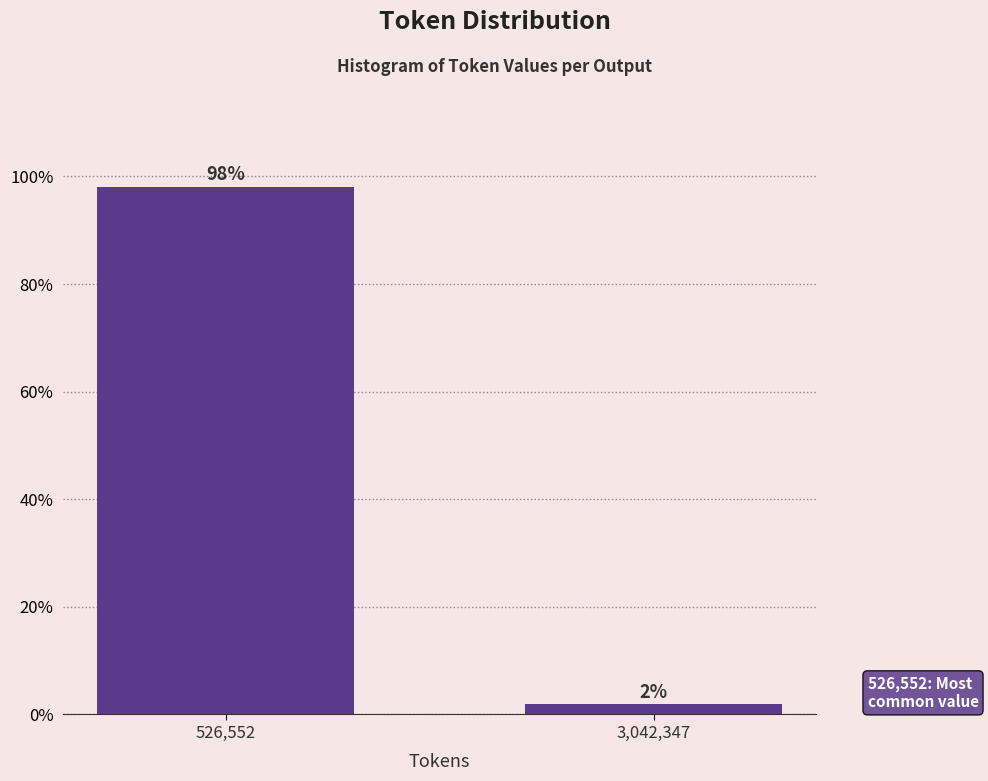

List the labels in order of value, largest first.

526,552, 3,042,347